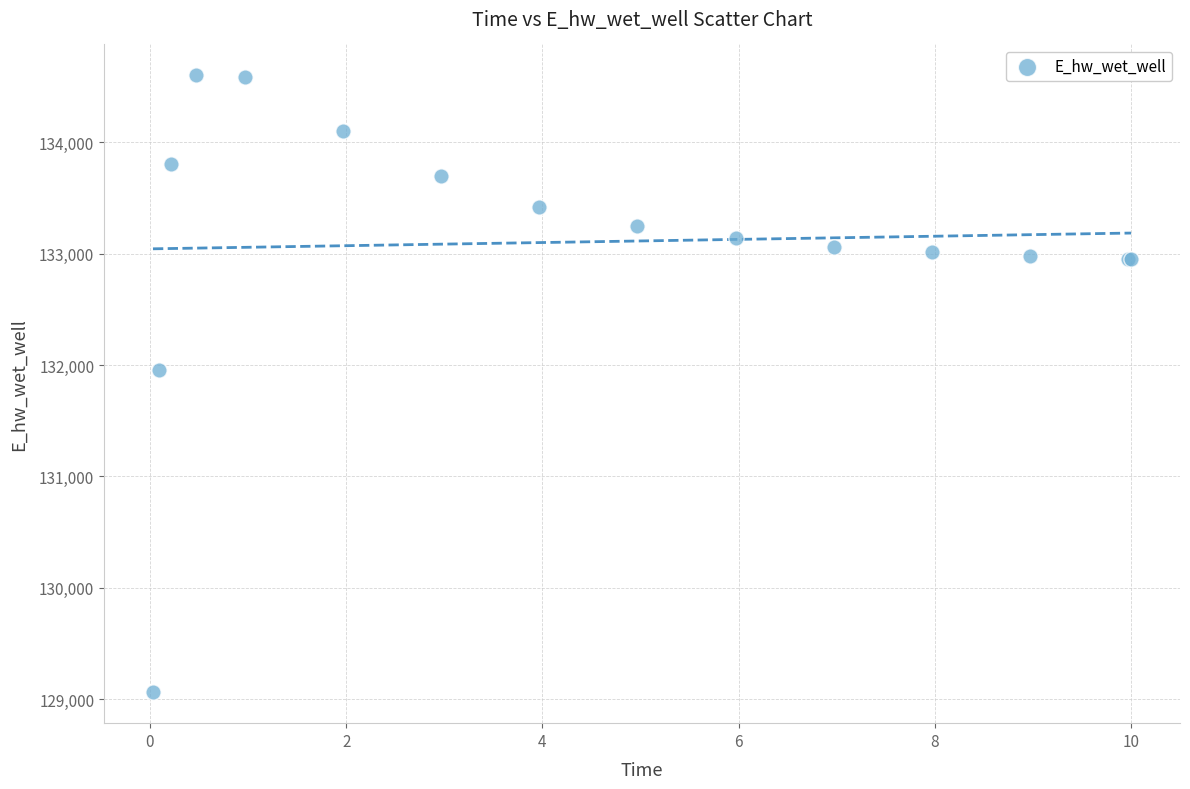

What Y value in the scatter plot is closest to 131830?

131951.3